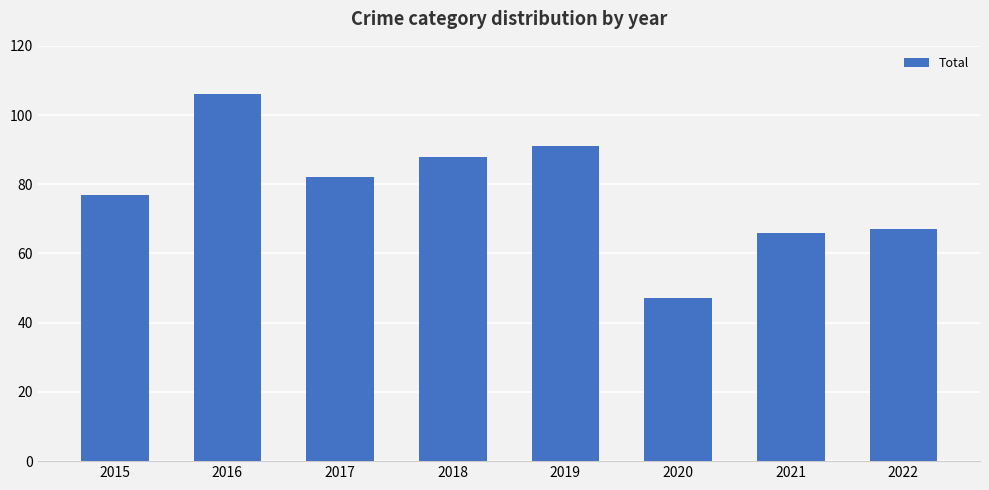

Which label corresponds to the smallest value in the chart?

2020